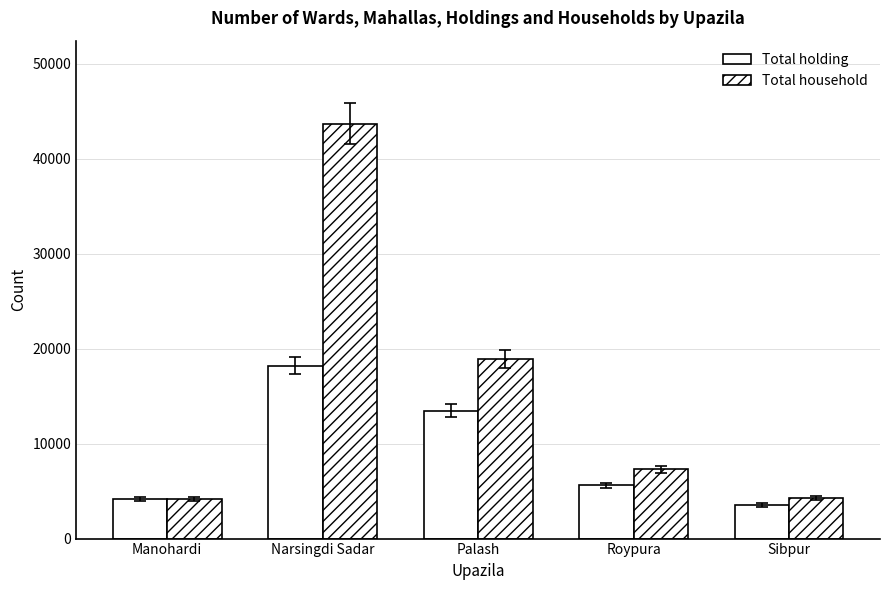

How many data points in Total holding are less than 5600?

2